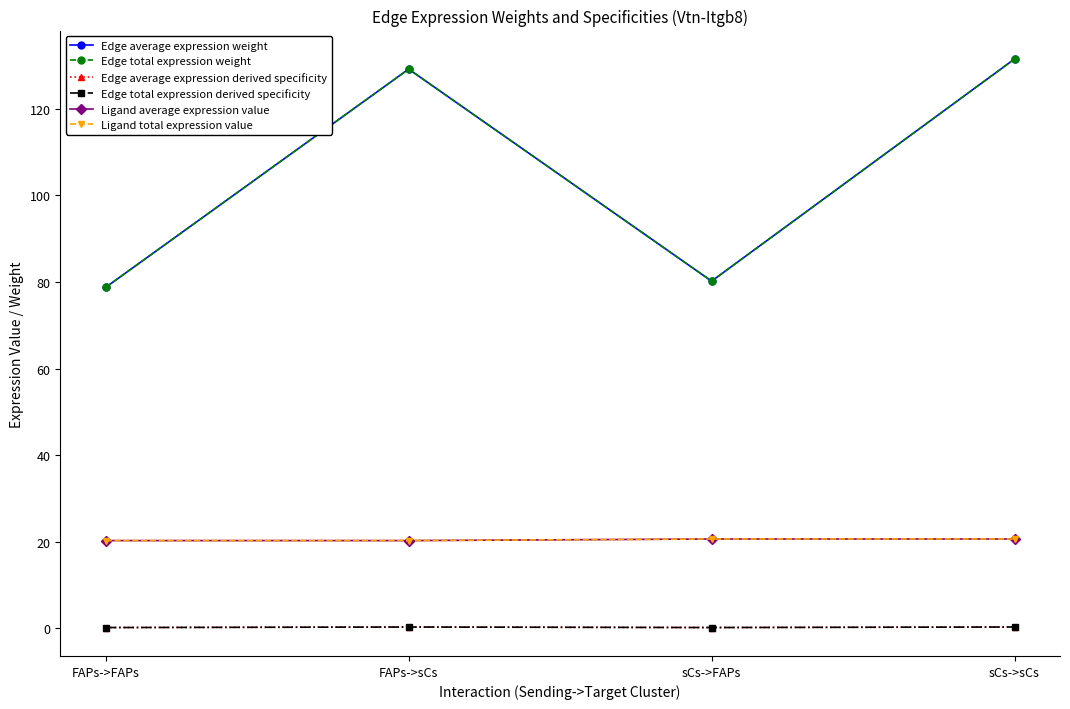

True or false: Edge average expression weight and Ligand total expression value cross at least once.

False